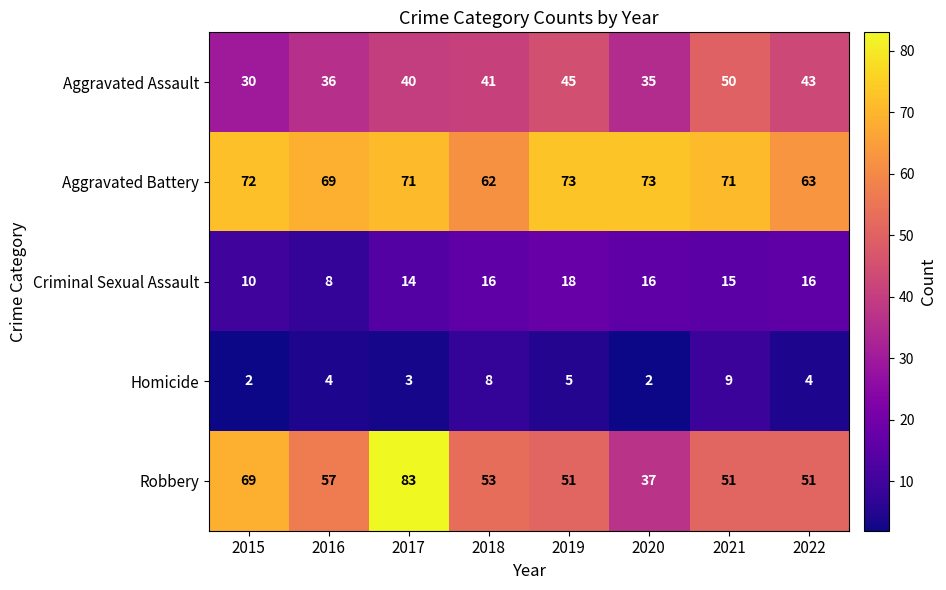

At how many categories does at least one series exceed 17?

8